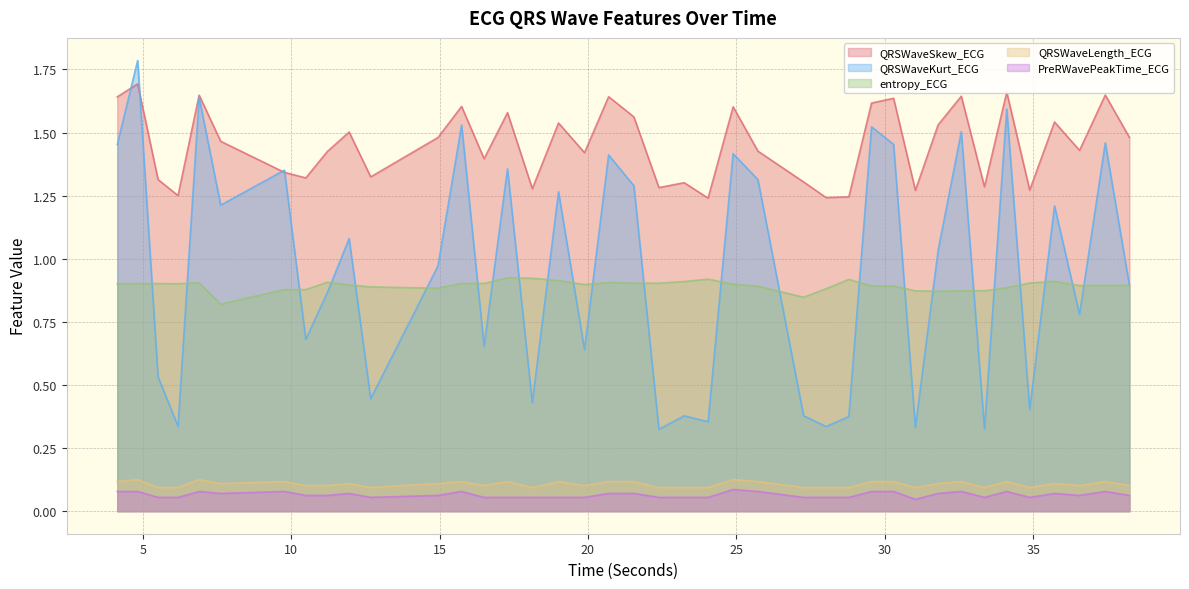

Which series has the largest total across all categories?

QRSWaveSkew_ECG